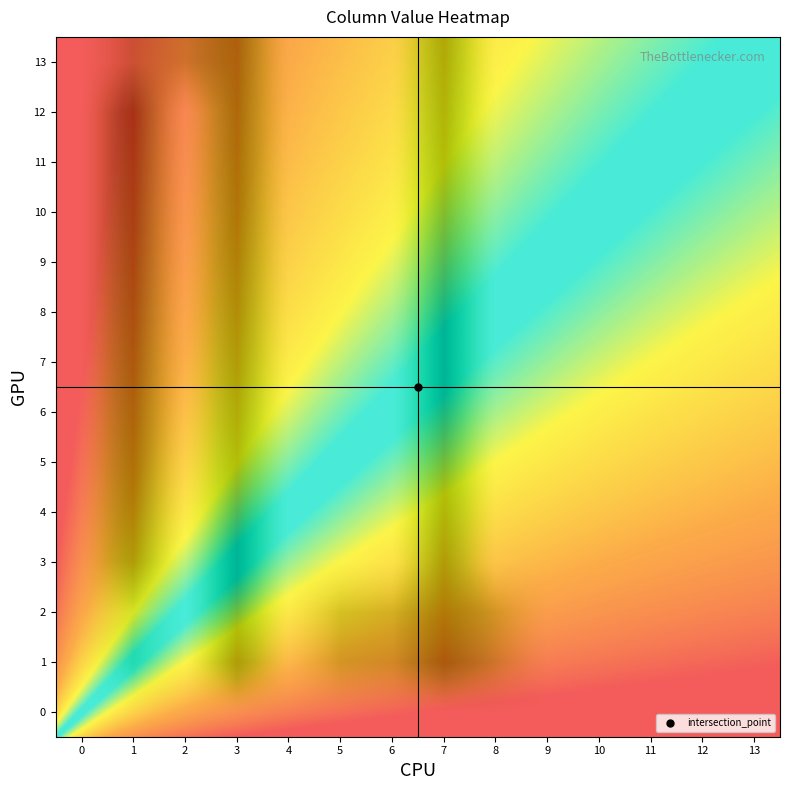

The 11 series shows 0.7 at 5. True or false?

False